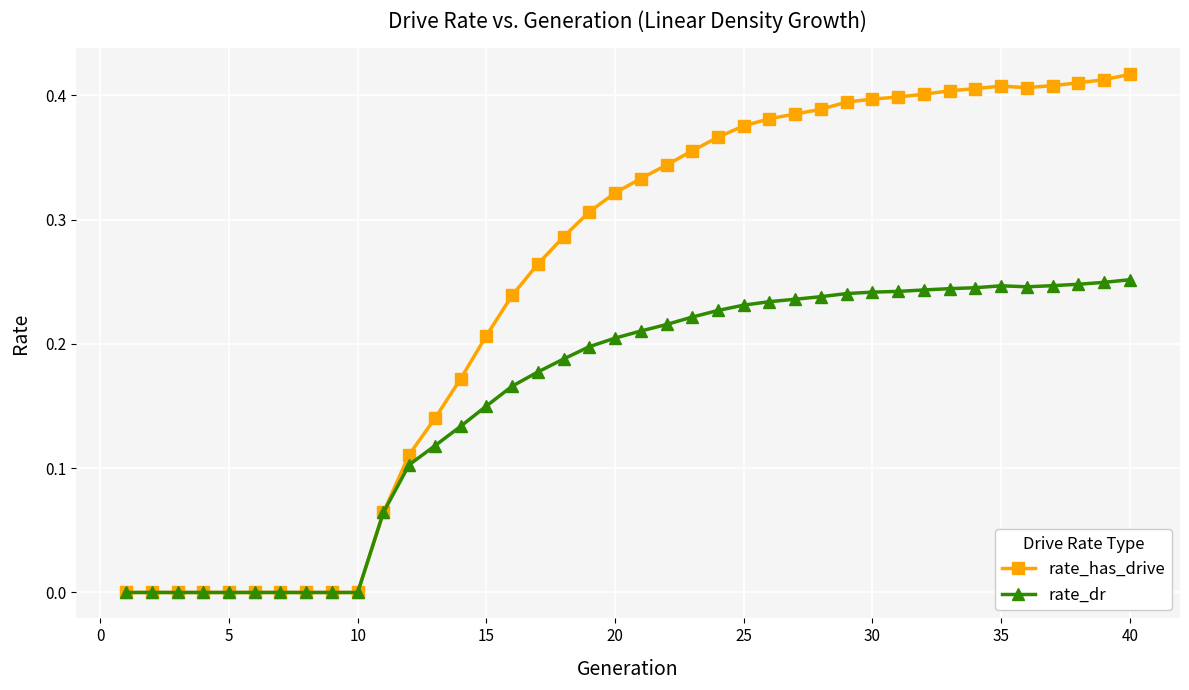

What is the sum of all rate_dr values?

6.3